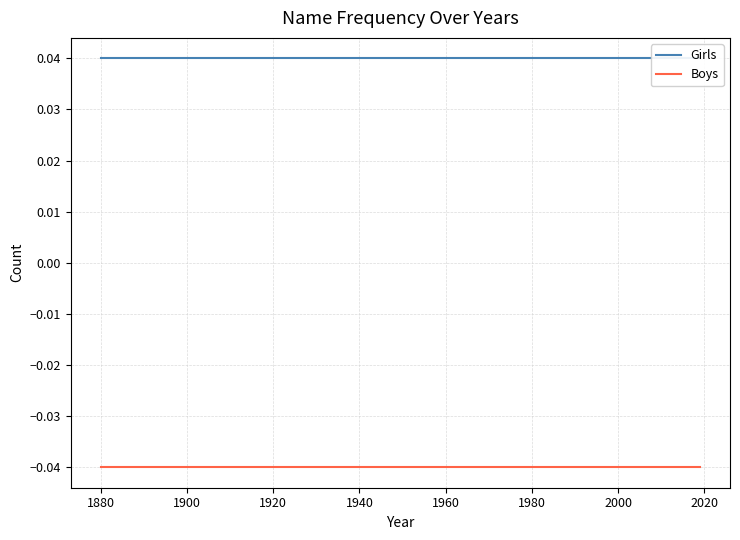

Is the value of Boys at 26 greater than the value of Girls at 12?

No